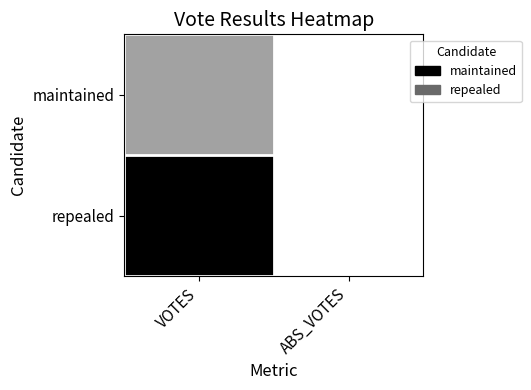

Which series has the largest total across all categories?

repealed